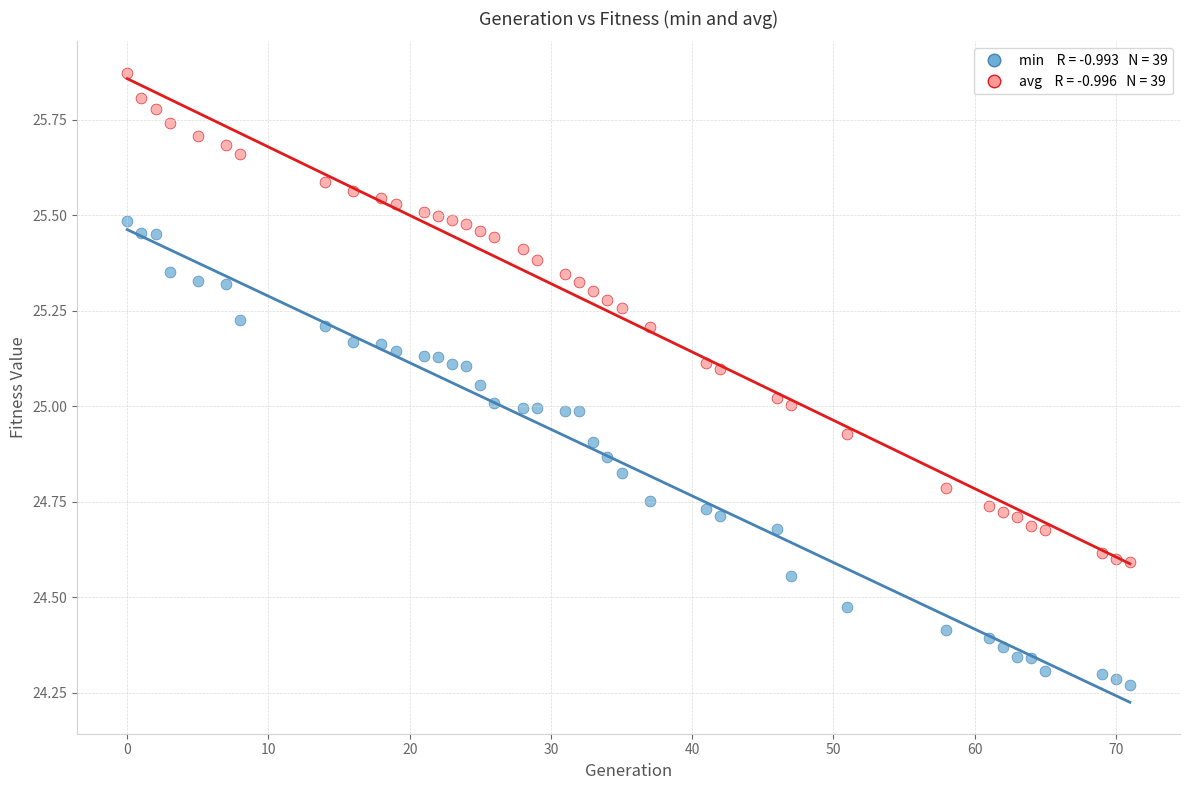

Across all data points, what is the range of X values (max minus min)?

71.0